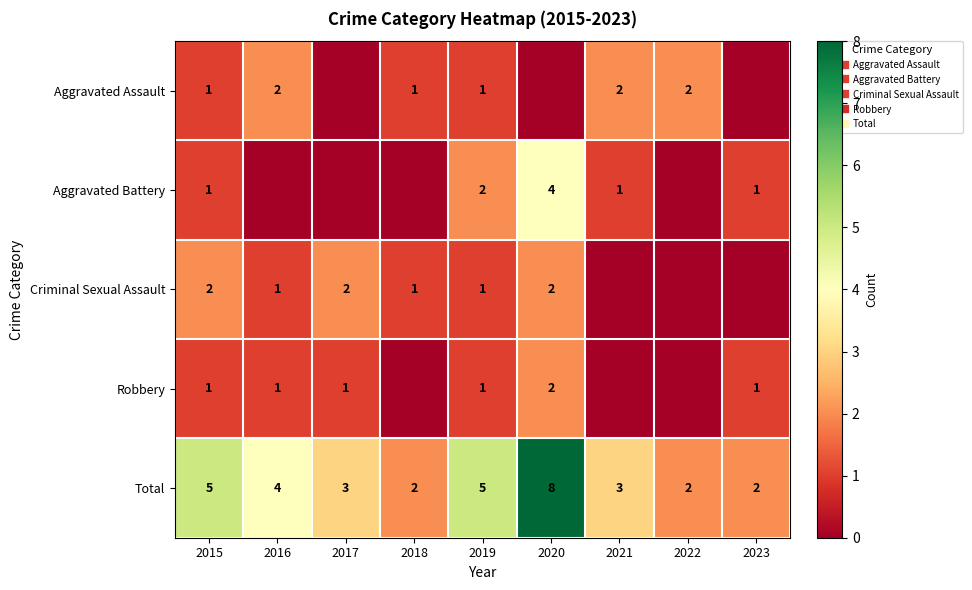

Which series has the widest spread of values?

Total